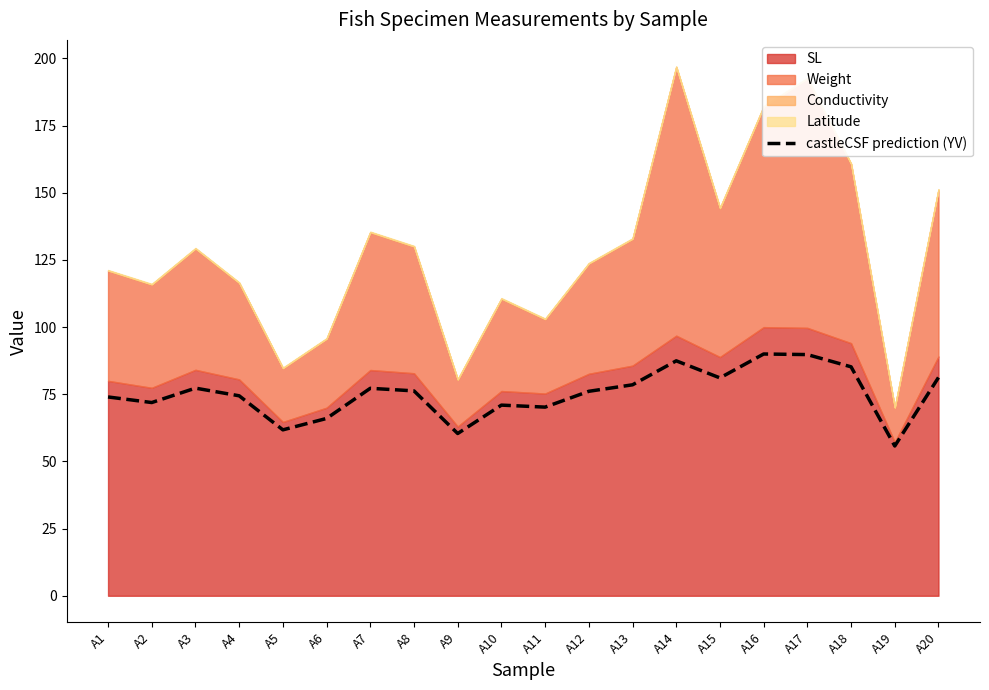

How many values are below 76?

9